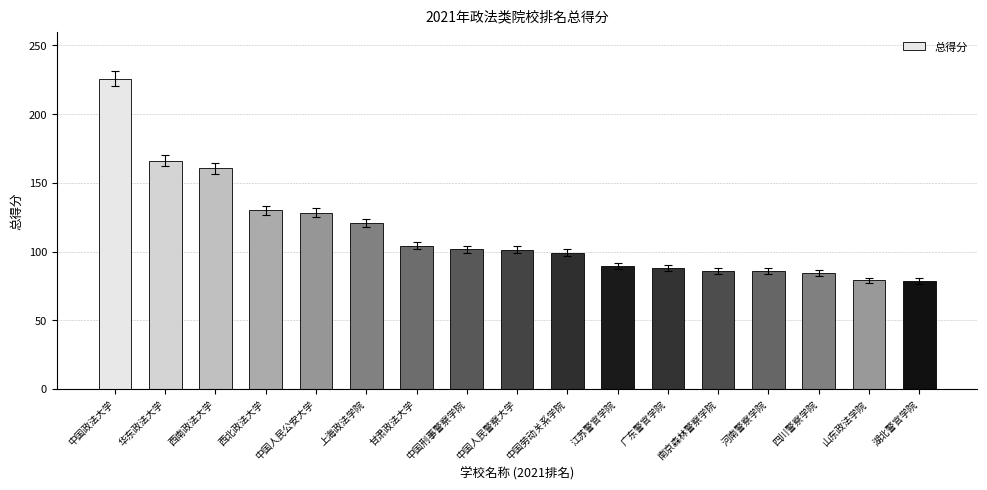

Which label corresponds to the largest value in the chart?

中国政法大学